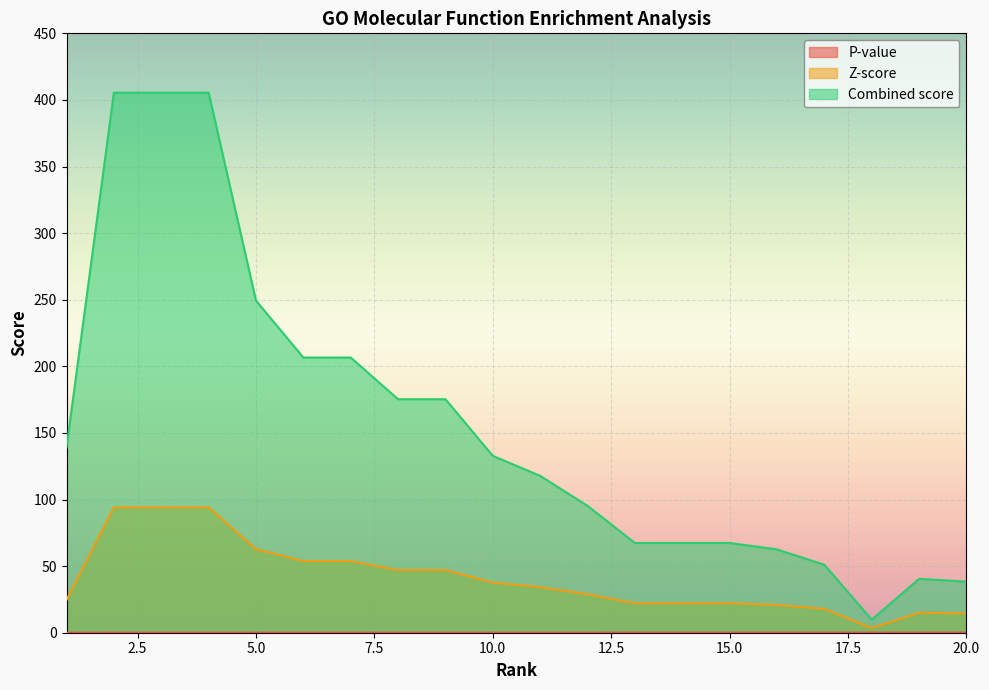

What are all the series names shown in the legend?

P-value, Z-score, Combined score